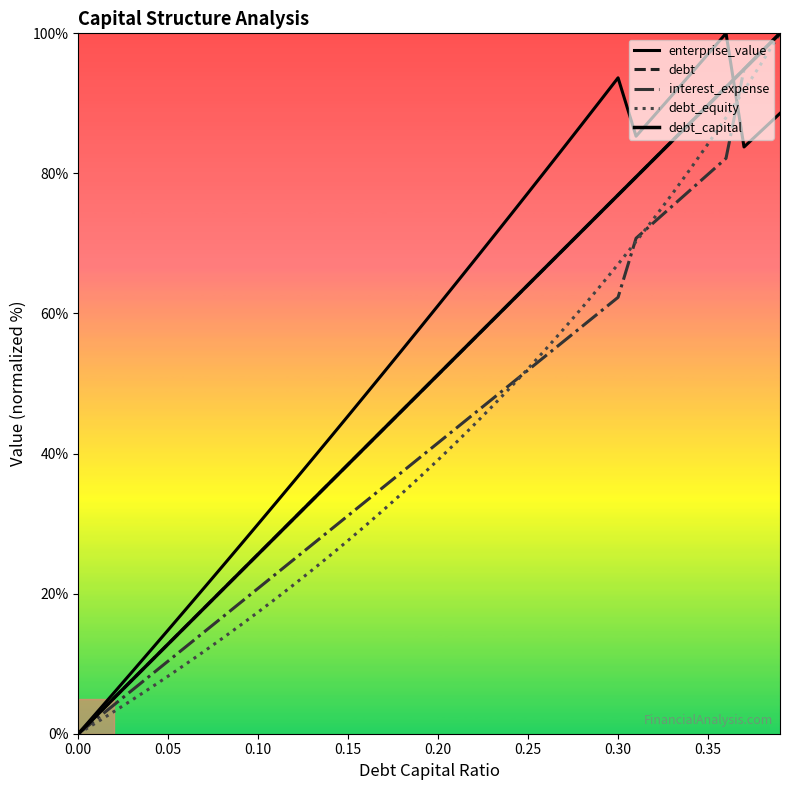

What is the difference between the debt values at 15 and 0.05?

35.9